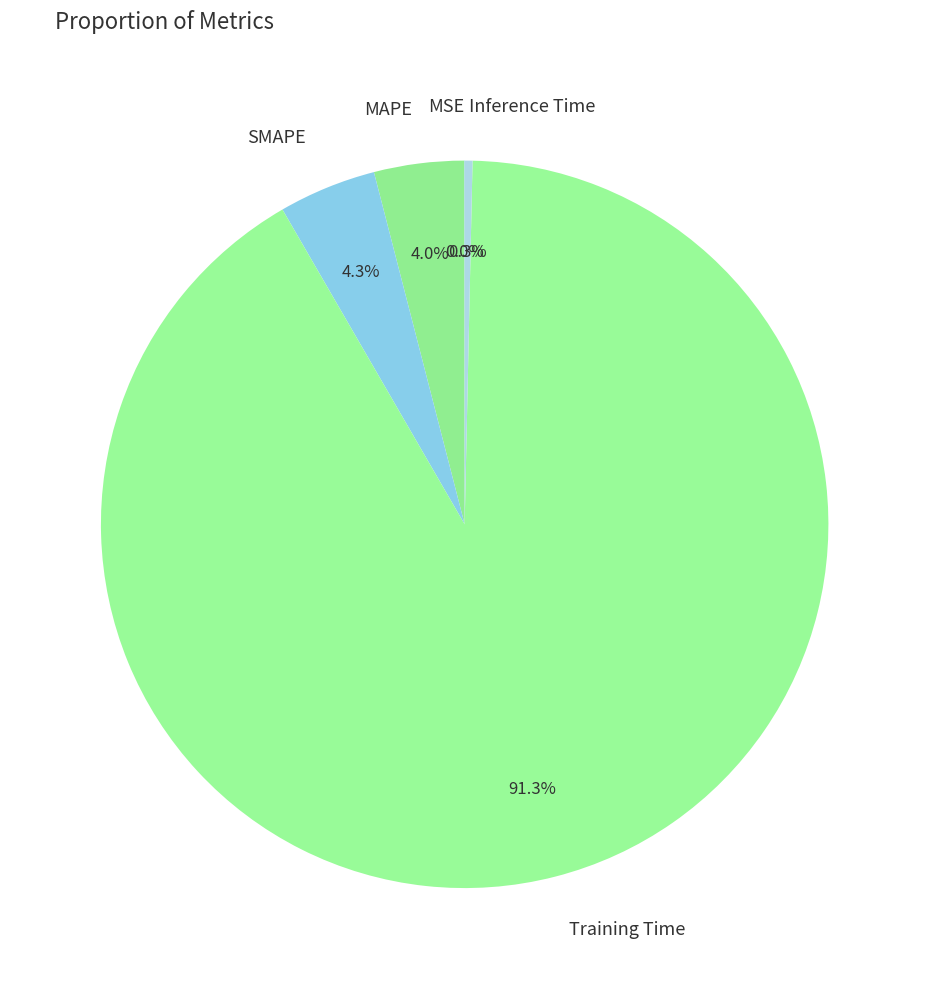

To the nearest percent, what portion does SMAPE represent?

4%